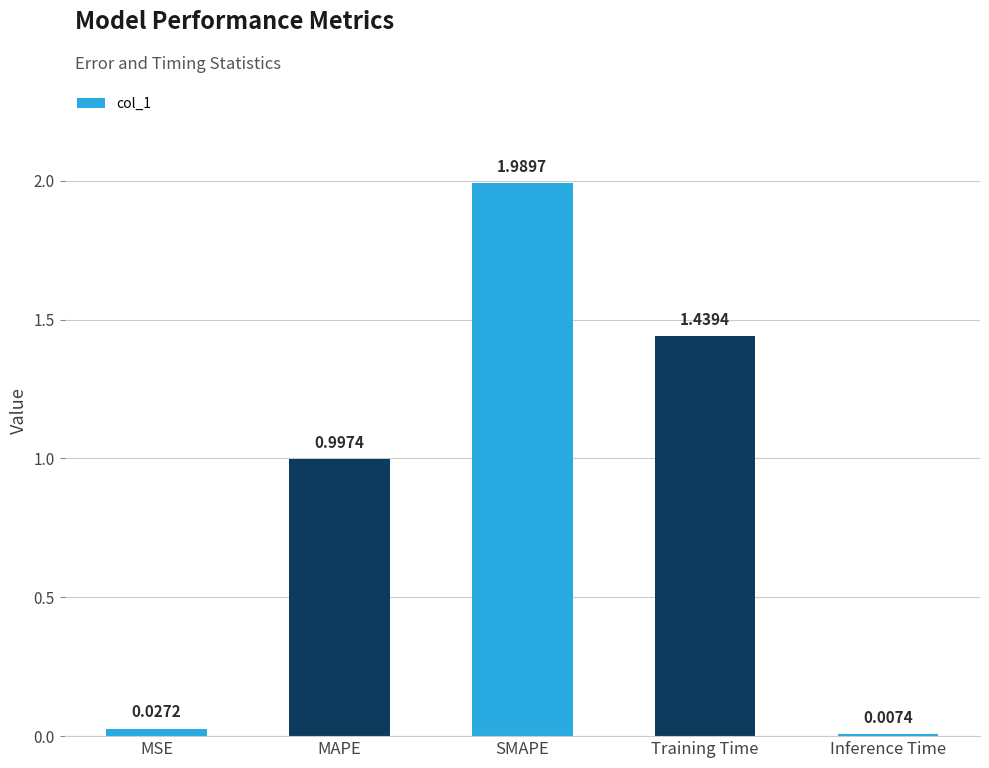

What is the sum of all values?

4.5